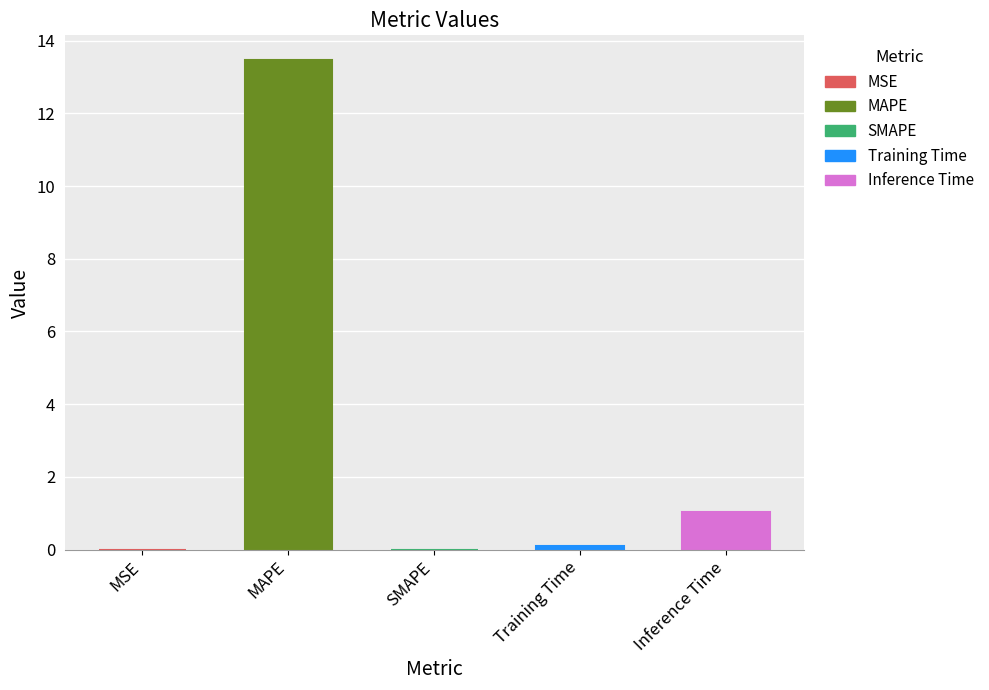

What is the sum of all values?

14.6